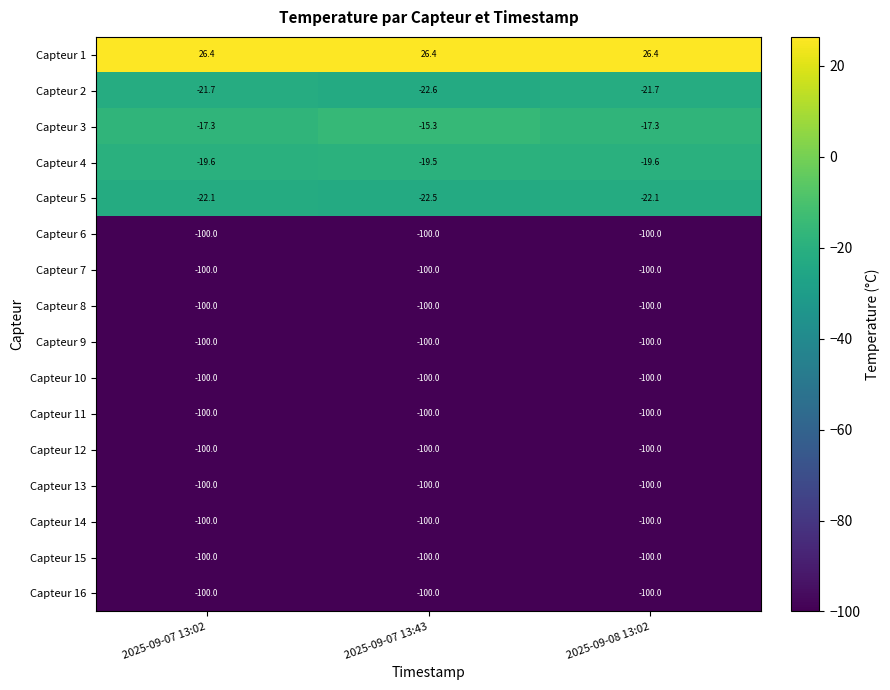

Count the number of categories in the chart.

3